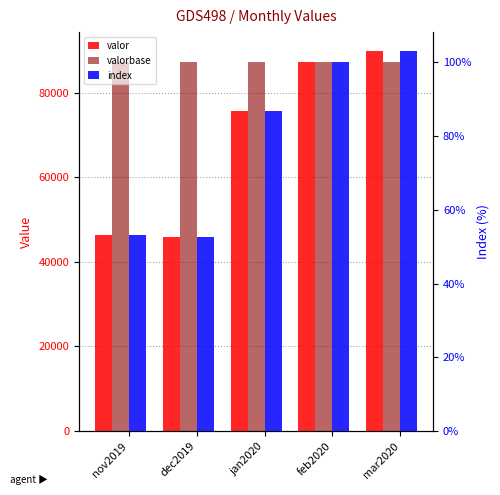

What position from the left is mar2020?

5